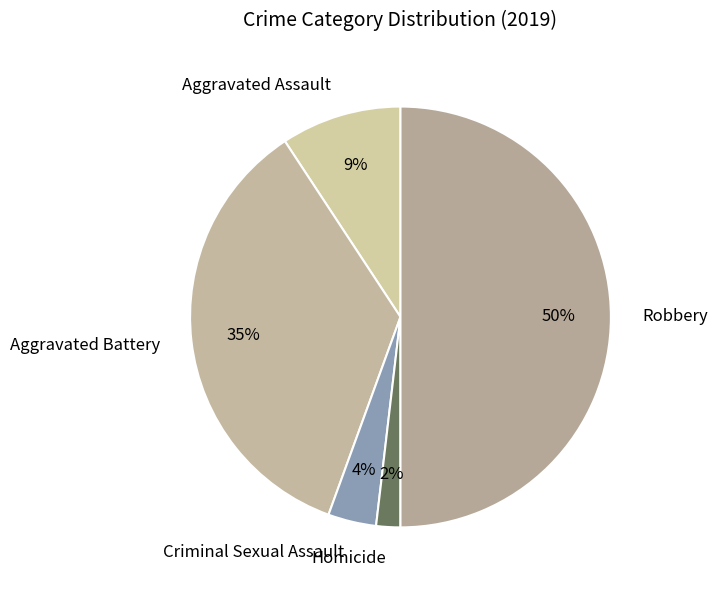

Rank the categories by value from lowest to highest.

Homicide, Criminal Sexual Assault, Aggravated Assault, Aggravated Battery, Robbery